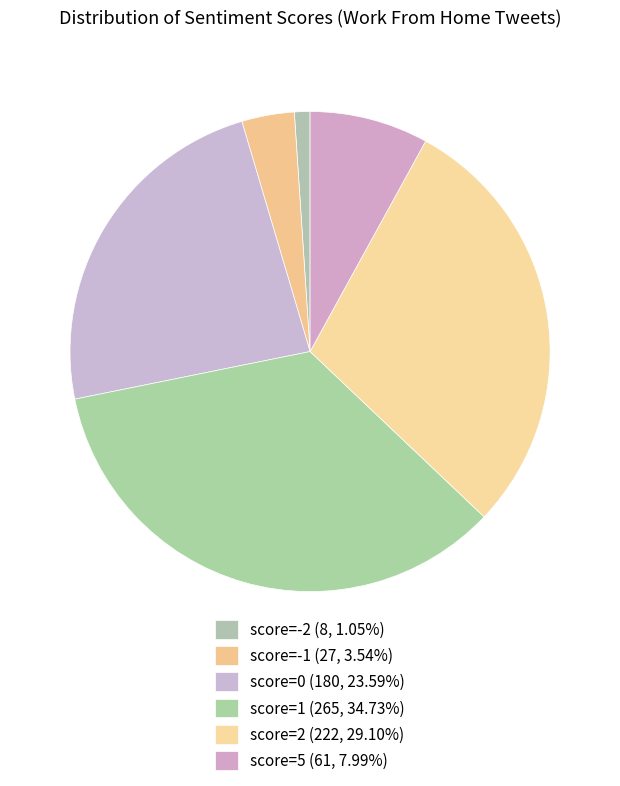

How many slices are in this pie chart?

6